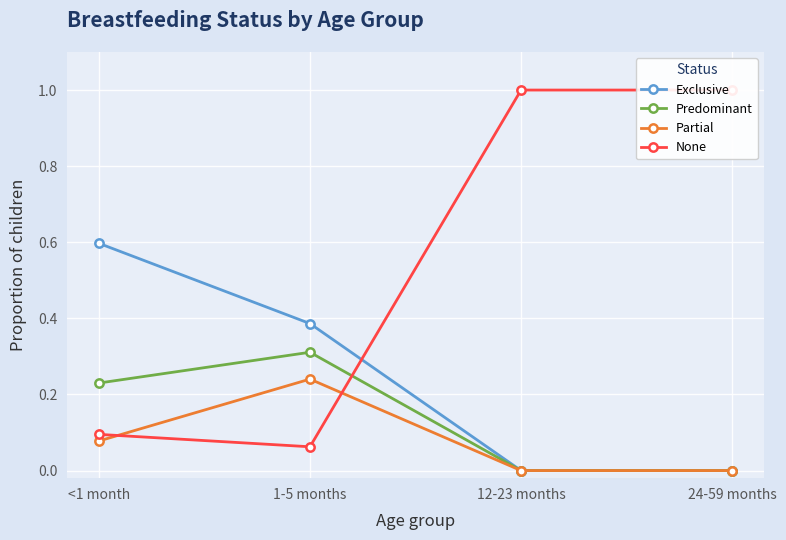

True or false: Predominant has more than 1 interior local peaks.

False